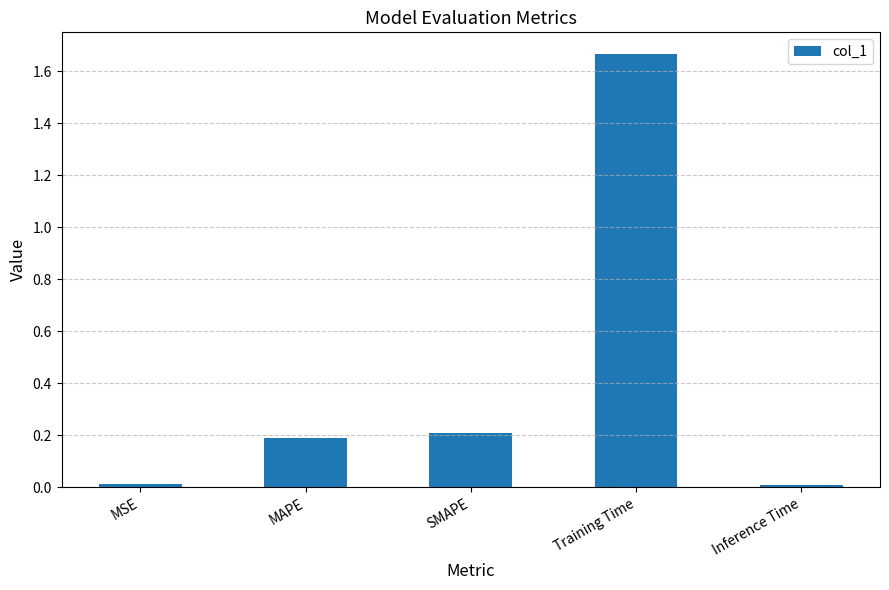

Which has a higher value, MAPE or Training Time?

Training Time